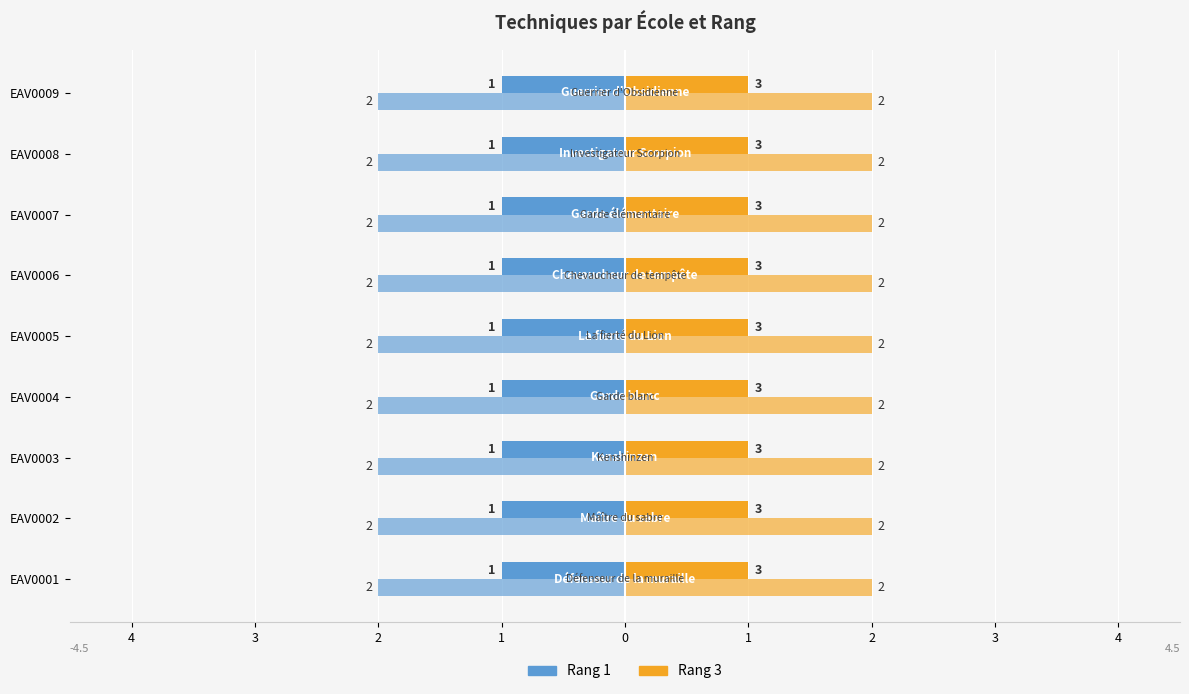

Reading left to right, list all the values displayed in this chart.

Rang 1: EAV0001=1	EAV0002=1	EAV0003=1	EAV0004=1	EAV0005=1	EAV0006=1	EAV0007=1	EAV0008=1	EAV0009=1
Rang 2: EAV0001=2	EAV0002=2	EAV0003=2	EAV0004=2	EAV0005=2	EAV0006=2	EAV0007=2	EAV0008=2	EAV0009=2
Rang 3: EAV0001=3	EAV0002=3	EAV0003=3	EAV0004=3	EAV0005=3	EAV0006=3	EAV0007=3	EAV0008=3	EAV0009=3